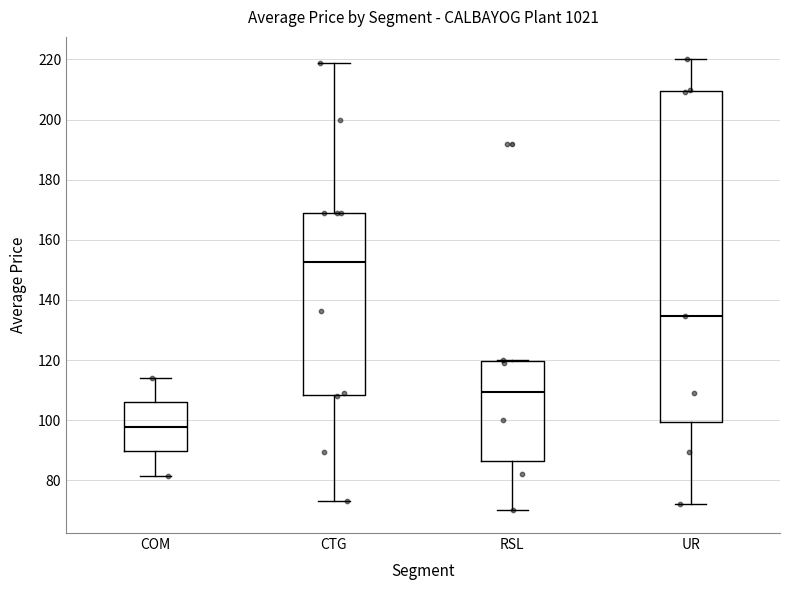

Comparing the boxes themselves (not the whiskers), which one is the tallest?

UR